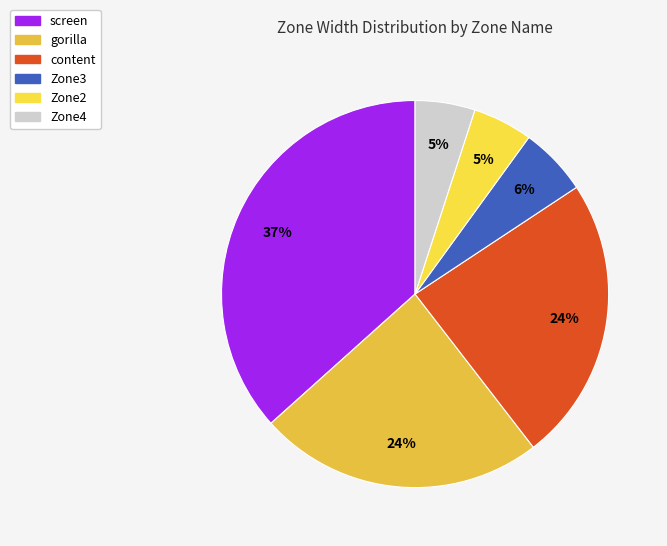

Count the number of slices in the pie.

6